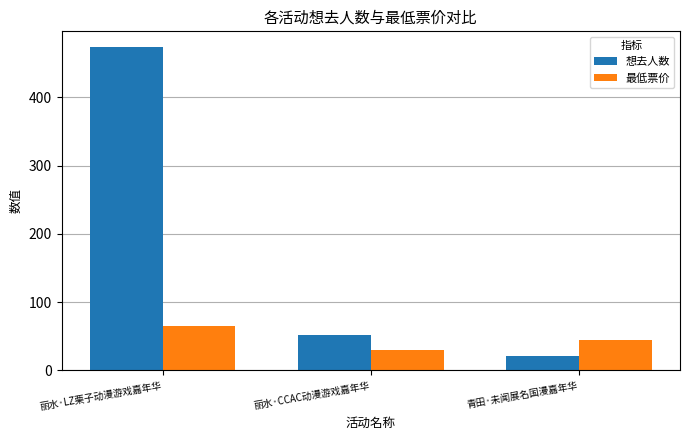

Which series has the largest range (max minus min)?

想去人数